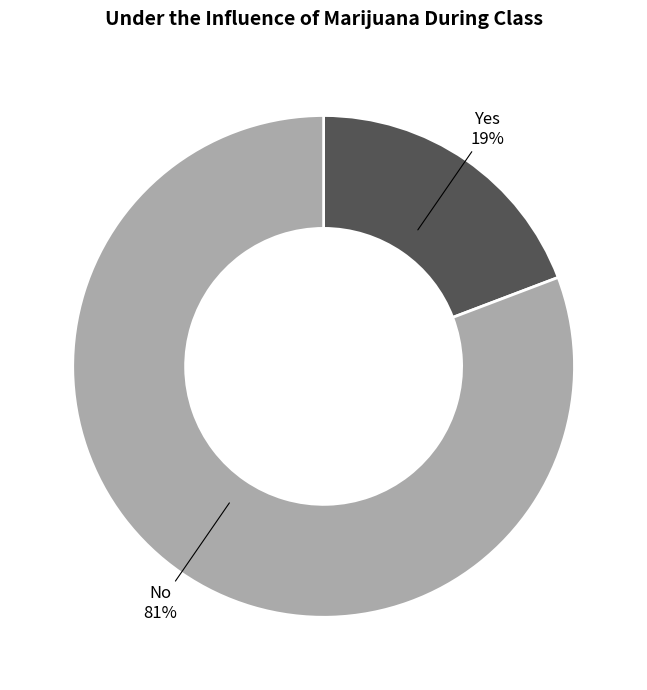

Is there a majority slice in this chart?

Yes